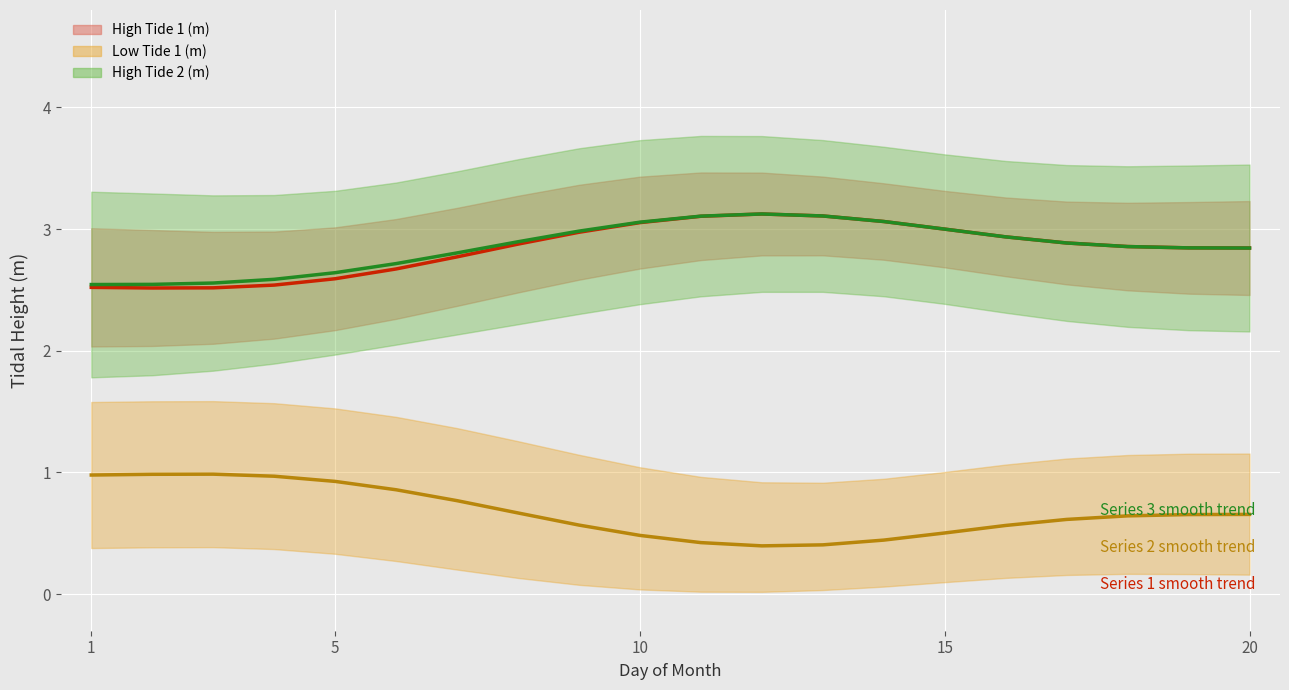

How many interior local peaks does the High Tide 1 (m) (trend) series have?

1